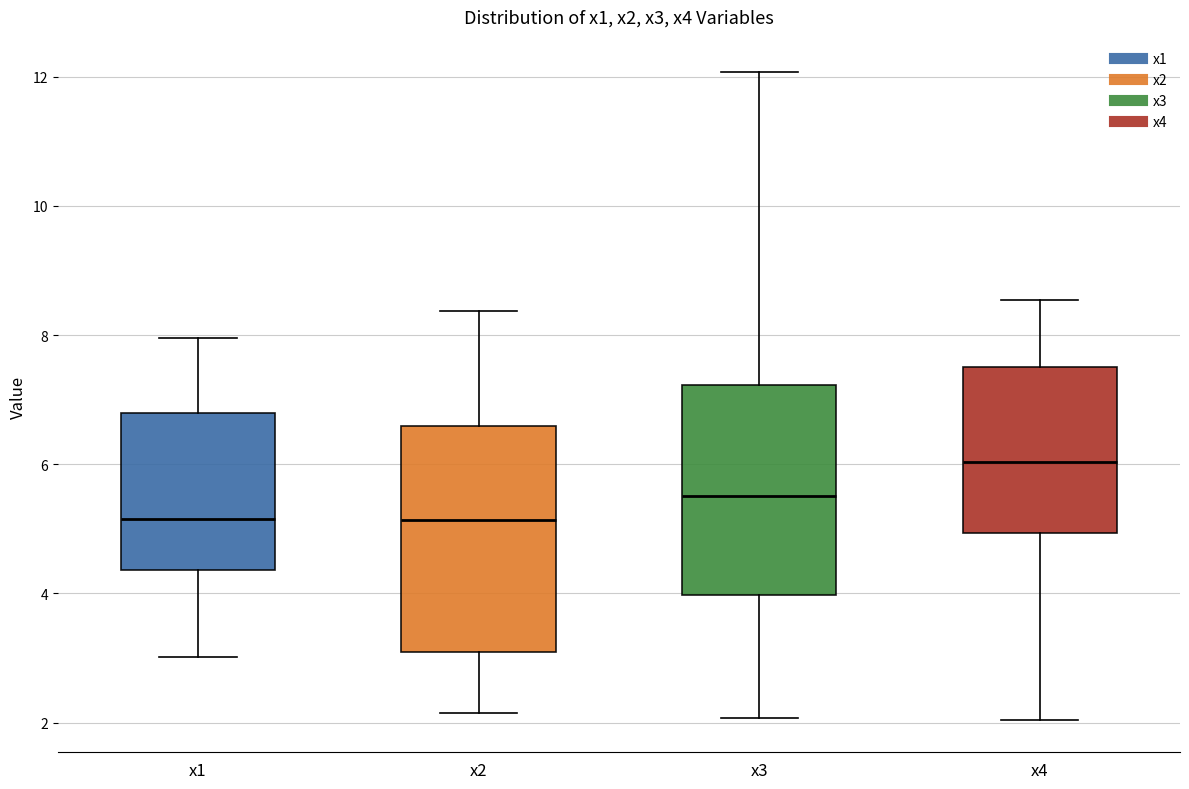

Which box has the highest median line?

x4